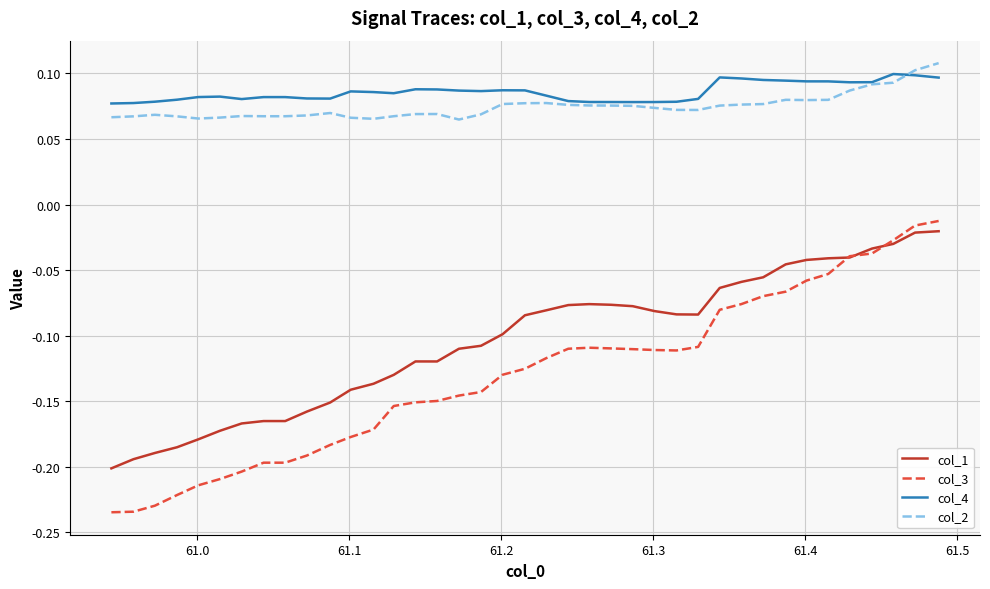

True or false: col_4 and col_3 intersect in this chart.

False